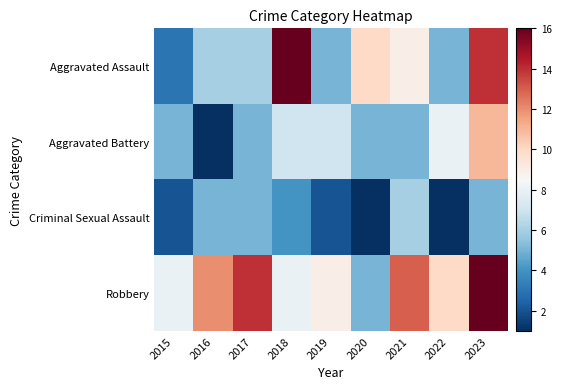

At 2022, list the series in order from largest to smallest.

Robbery, Aggravated Battery, Aggravated Assault, Criminal Sexual Assault